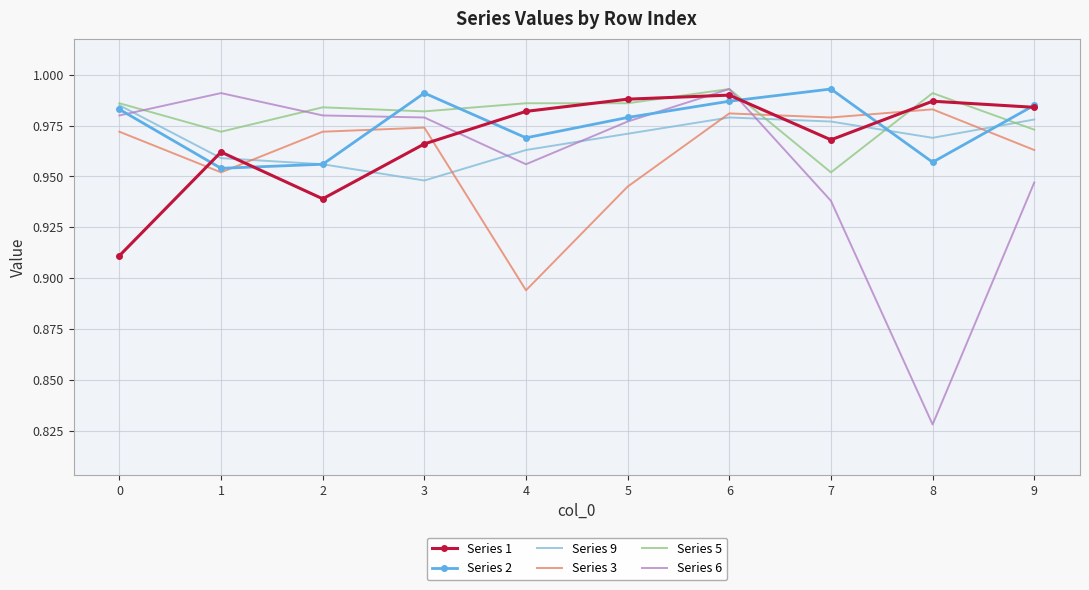

The value of Series 1 at 9 is 1.7. True or false?

False